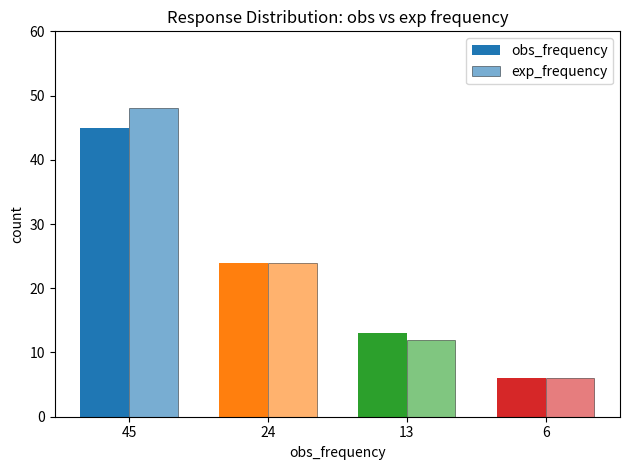

Count the number of data series in this chart.

2